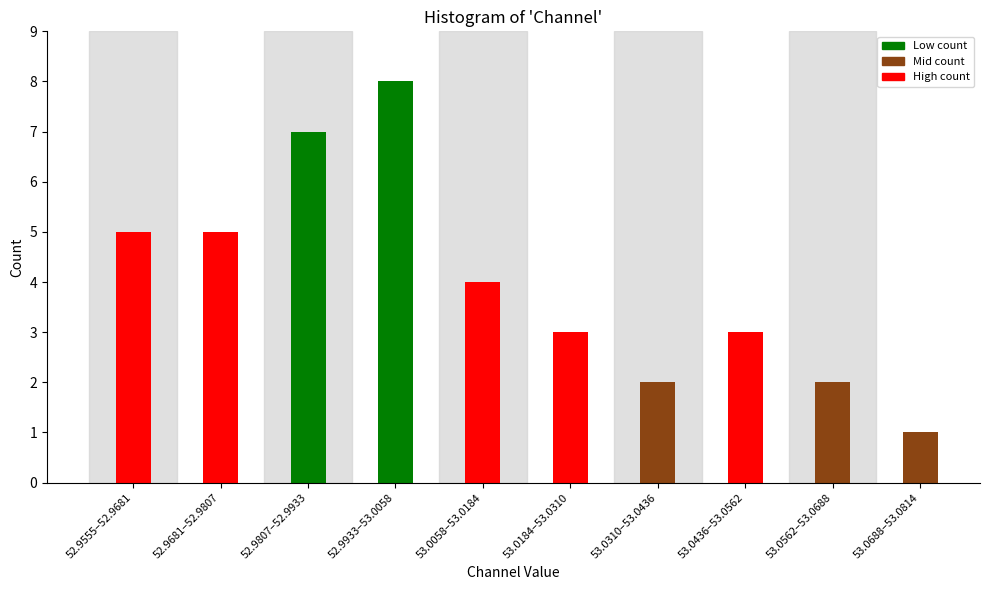

Reading left to right, what are all the values shown in this chart?

5	5	7	8	4	3	2	3	2	1